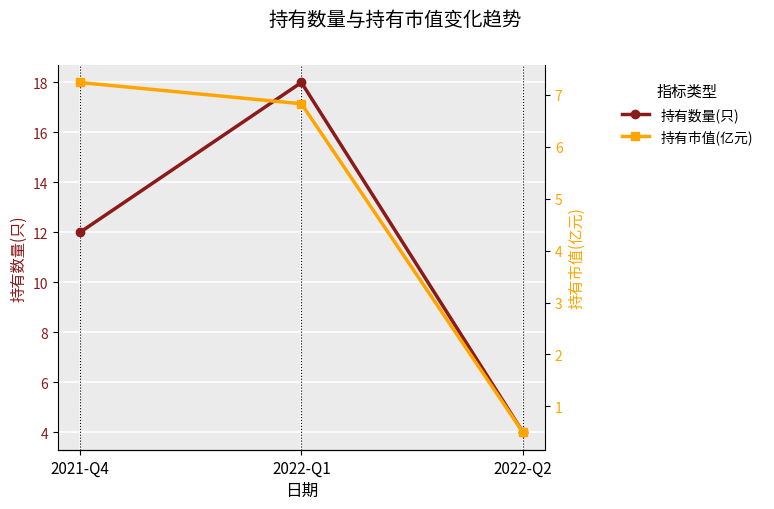

Which category has the highest value in the 持有市值(亿元) series?

2021-Q4